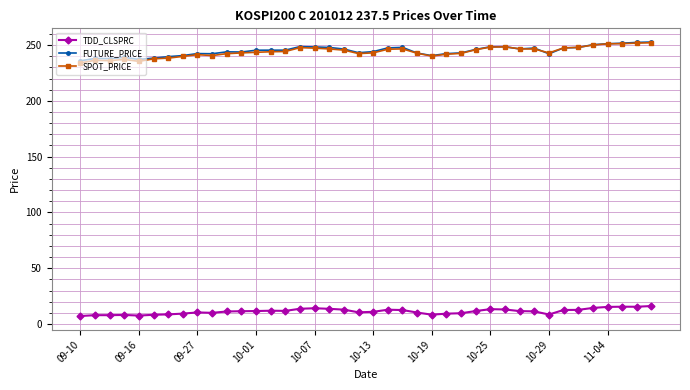

What is the value of the FUTURE_PRICE point at the 23rd from the left?

247.9